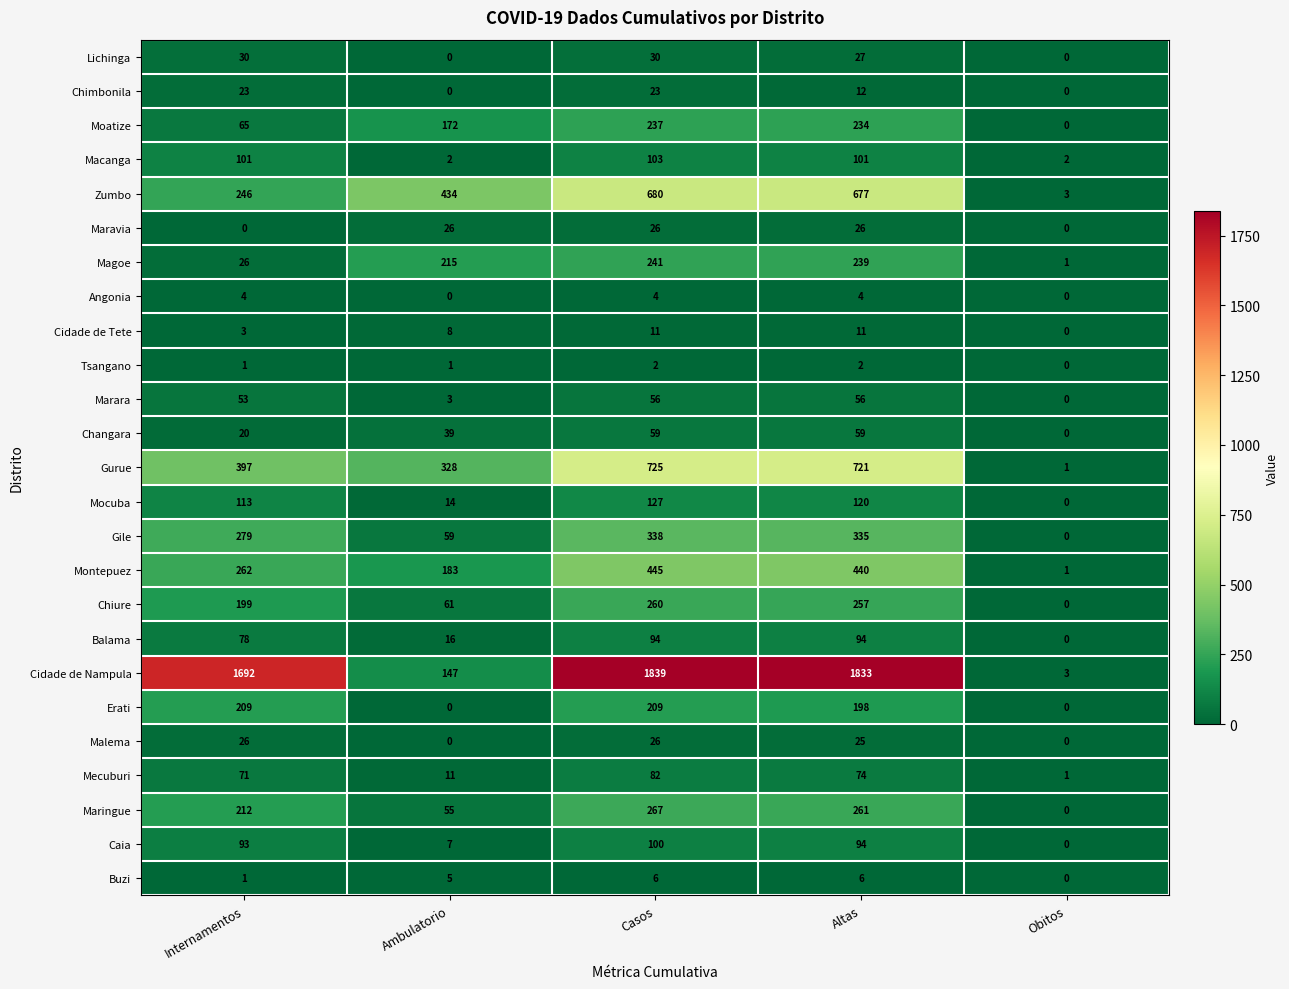

What is the difference between the highest and lowest values at Ambulatorio?

434